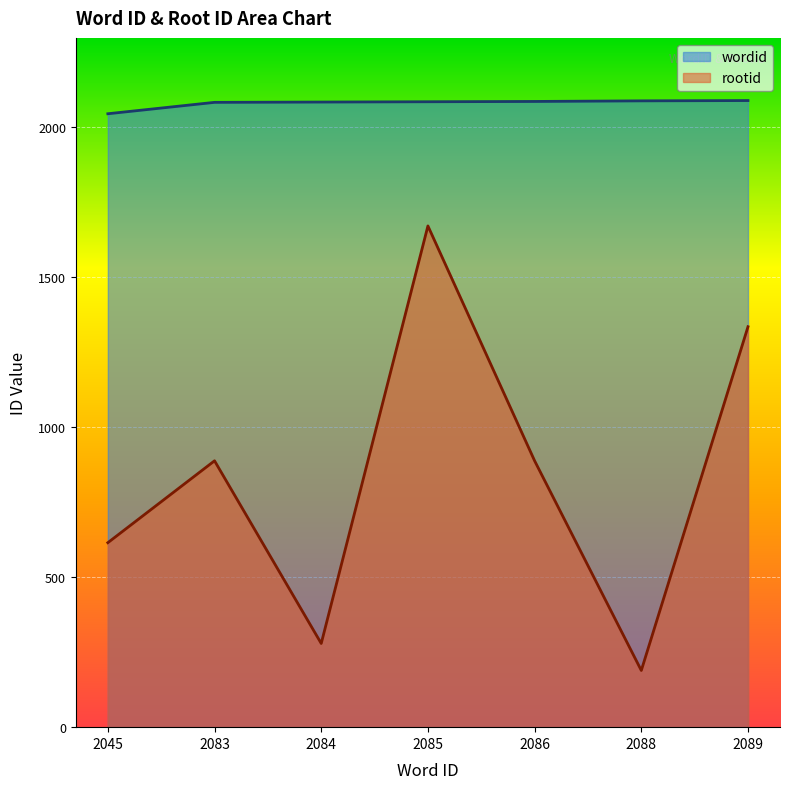

True or false: rootid and wordid intersect in this chart.

False